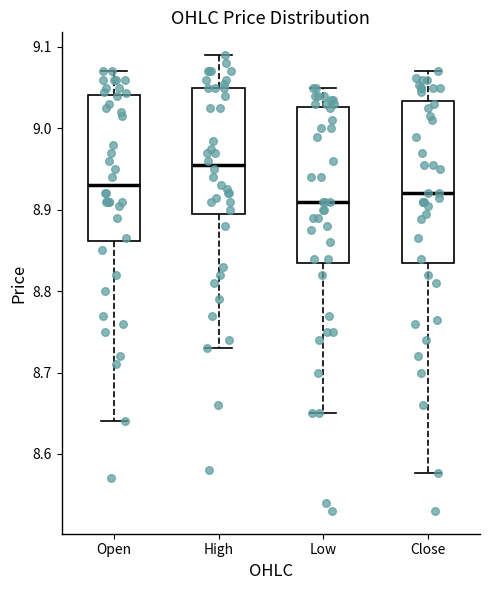

Where does the median line of the box for Open sit on the y-axis? The values are not printed on the chart, so give them approximately, as read against the axis.

8.93